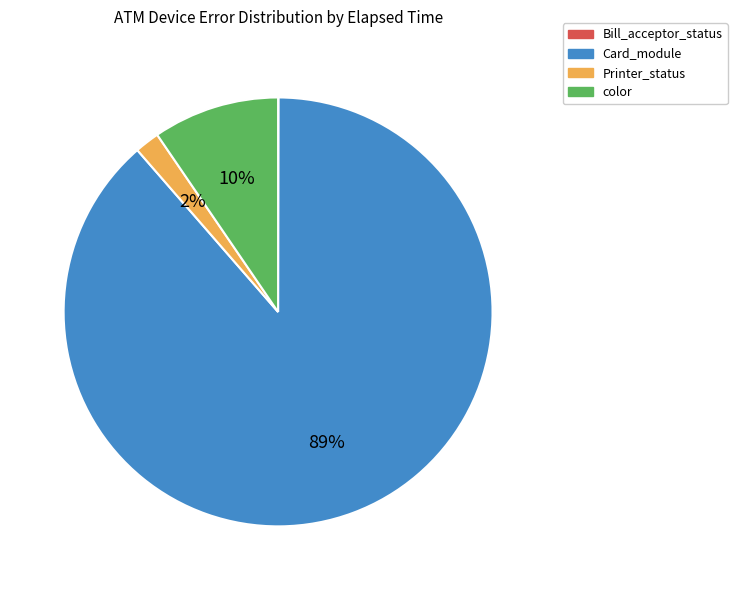

To the nearest percent, what is the average slice percentage?

25%